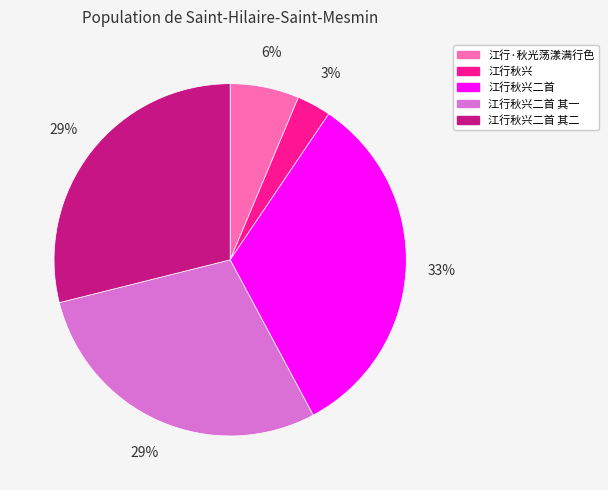

To the nearest percent, what is the average slice percentage?

20%